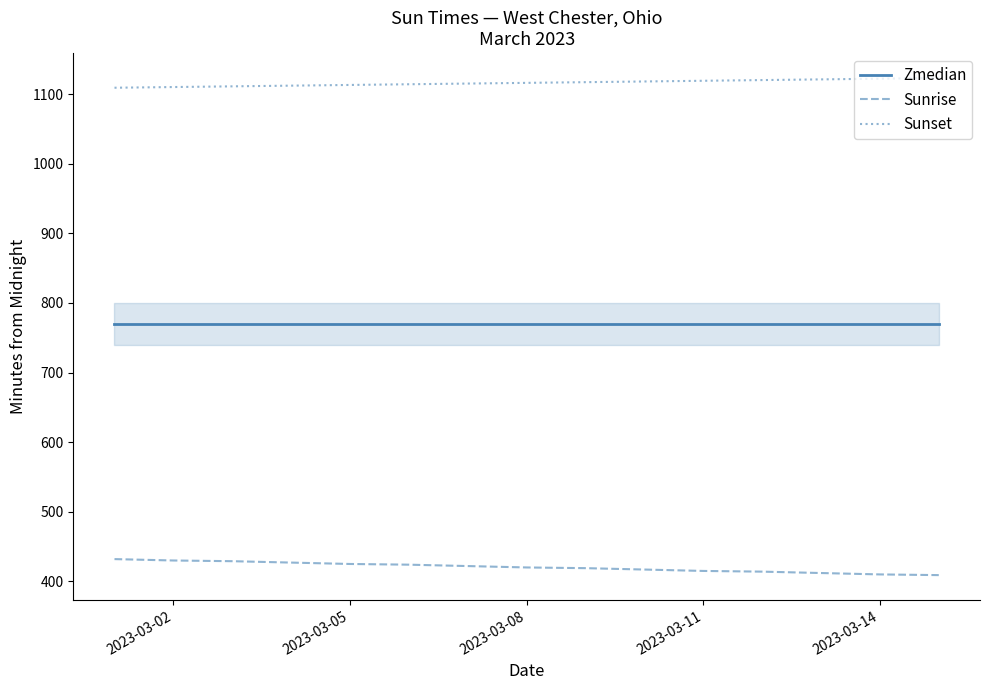

List the series in order of their peak value, lowest first.

Sunrise, Zmedian, Sunset